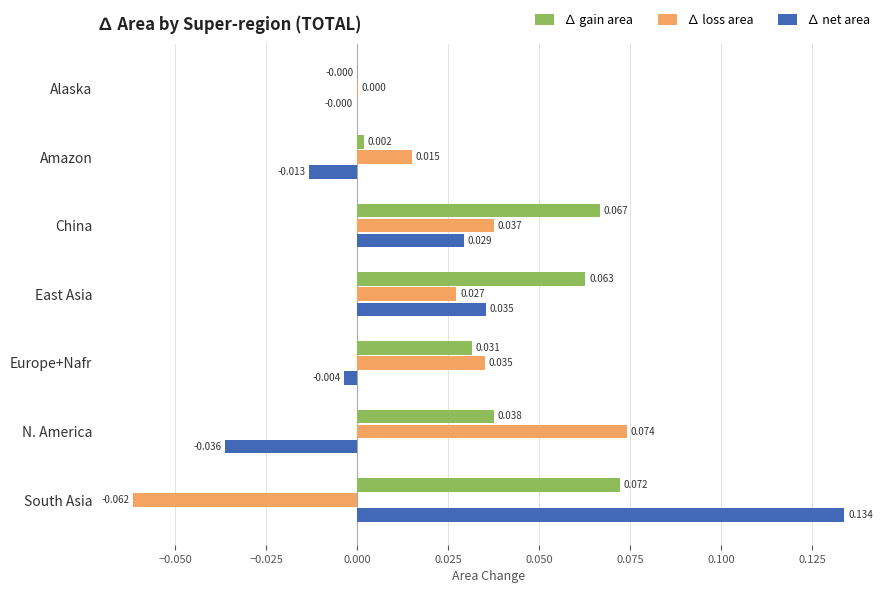

Which category has the highest value in the ∆ net area series?

South Asia